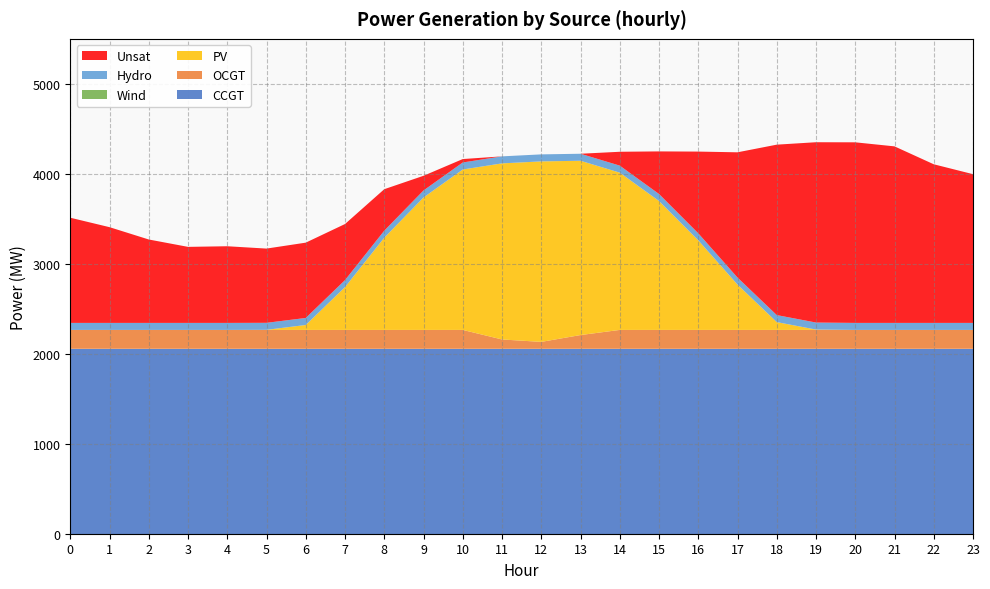

Reading right to left, list all the values displayed in this chart.

CCGT: 23=2055	22=2055	21=2055	20=2055	19=2055	18=2055	17=2055	16=2055	15=2055	14=2055	13=2055	12=2055	11=2055	10=2055	9=2055	8=2055	7=2055	6=2055	5=2055	4=2055	3=2055	2=2055	1=2055	0=2055
OCGT: 23=210	22=210	21=210	20=210	19=210	18=210	17=210	16=210	15=210	14=210	13=153	12=77	11=104	10=210	9=210	8=210	7=210	6=210	5=210	4=210	3=210	2=210	1=210	0=210
PV: 23=0	22=0	21=0	20=0	19=4	18=87	17=504	16=996	15=1433	14=1748	13=1937	12=2006	11=1957	10=1783	9=1472	8=1025	7=476	6=55	5=1	4=0	3=0	2=0	1=0	0=0
Wind: 23=0	22=0	21=0	20=0	19=0	18=0	17=0	16=0	15=0	14=0	13=0	12=0	11=0	10=0	9=0	8=0	7=0	6=0	5=0	4=0	3=0	2=0	1=0	0=0
Hydro: 23=78	22=78	21=78	20=78	19=78	18=78	17=78	16=78	15=78	14=78	13=78	12=78	11=78	10=78	9=78	8=78	7=78	6=78	5=78	4=78	3=78	2=78	1=78	0=78
Unsat: 23=1653	22=1763	21=1962	20=2007	19=2004	18=1894	17=1392	16=908	15=473	14=154	13=0	12=0	11=0	10=38	9=163	8=461	7=623	6=837	5=825	4=852	3=845	2=927	1=1064	0=1169